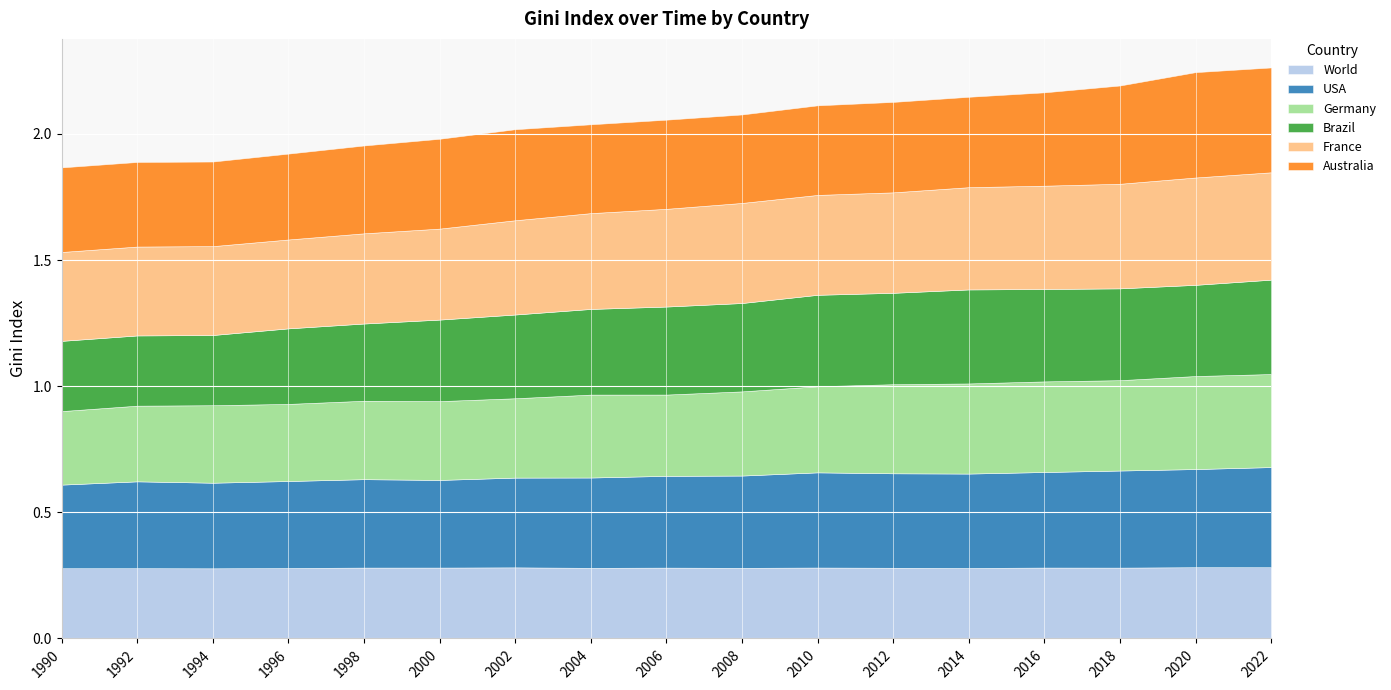

Reading right to left, what are all the values shown in this chart?

World: 0.3	0.3	0.3	0.3	0.3	0.3	0.3	0.3	0.3	0.3	0.3	0.3	0.3	0.3	0.3	0.3	0.3
USA: 0.4	0.4	0.4	0.4	0.4	0.4	0.4	0.4	0.4	0.4	0.4	0.3	0.4	0.3	0.3	0.3	0.3
Germany: 0.4	0.4	0.4	0.4	0.4	0.4	0.3	0.3	0.3	0.3	0.3	0.3	0.3	0.3	0.3	0.3	0.3
Brazil: 0.4	0.4	0.4	0.4	0.4	0.4	0.4	0.4	0.3	0.3	0.3	0.3	0.3	0.3	0.3	0.3	0.3
France: 0.4	0.4	0.4	0.4	0.4	0.4	0.4	0.4	0.4	0.4	0.4	0.4	0.4	0.4	0.4	0.4	0.4
Australia: 0.4	0.4	0.4	0.4	0.4	0.4	0.4	0.4	0.4	0.4	0.4	0.4	0.3	0.3	0.3	0.3	0.3